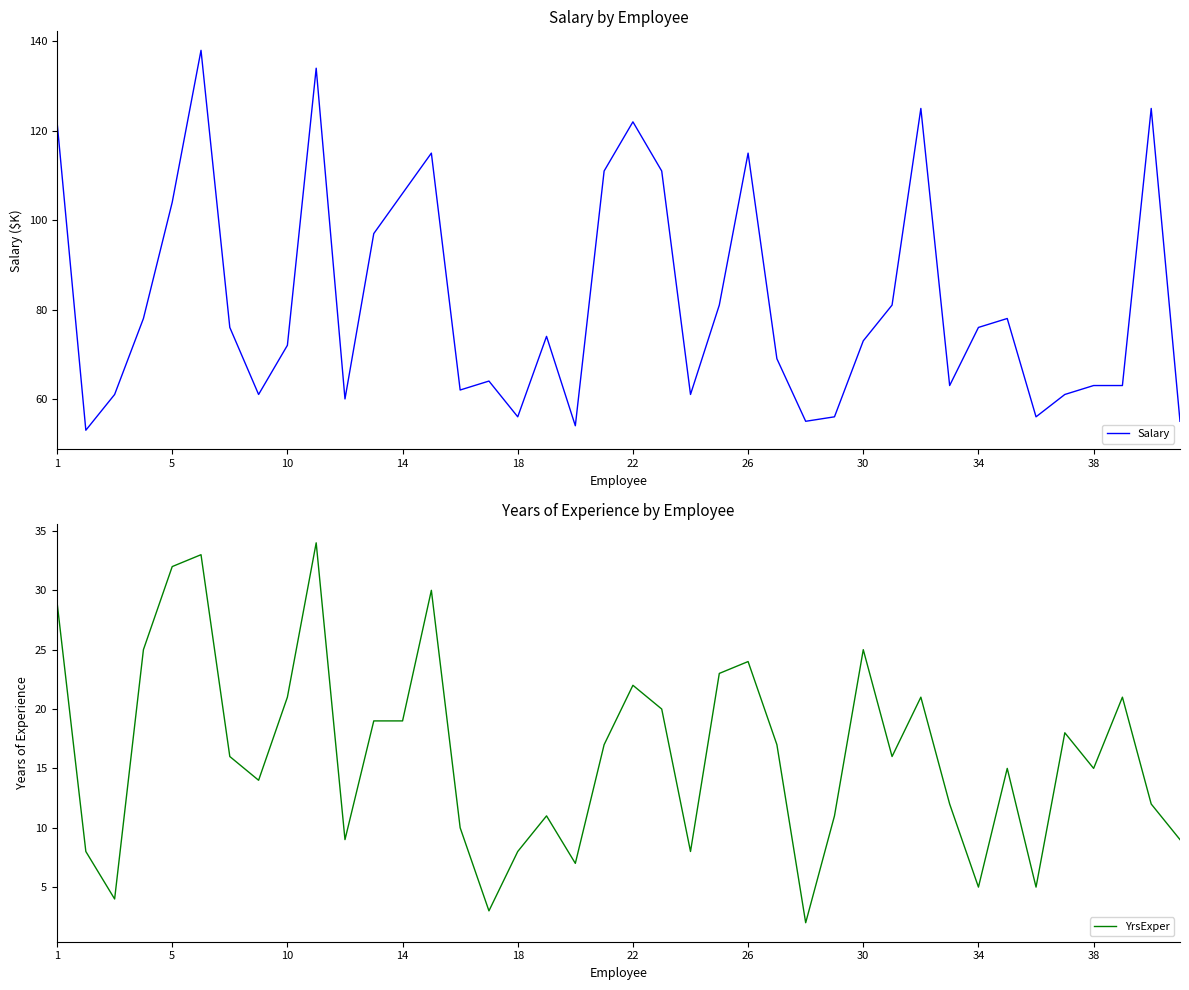

What is the highest value of the Salary series?

138